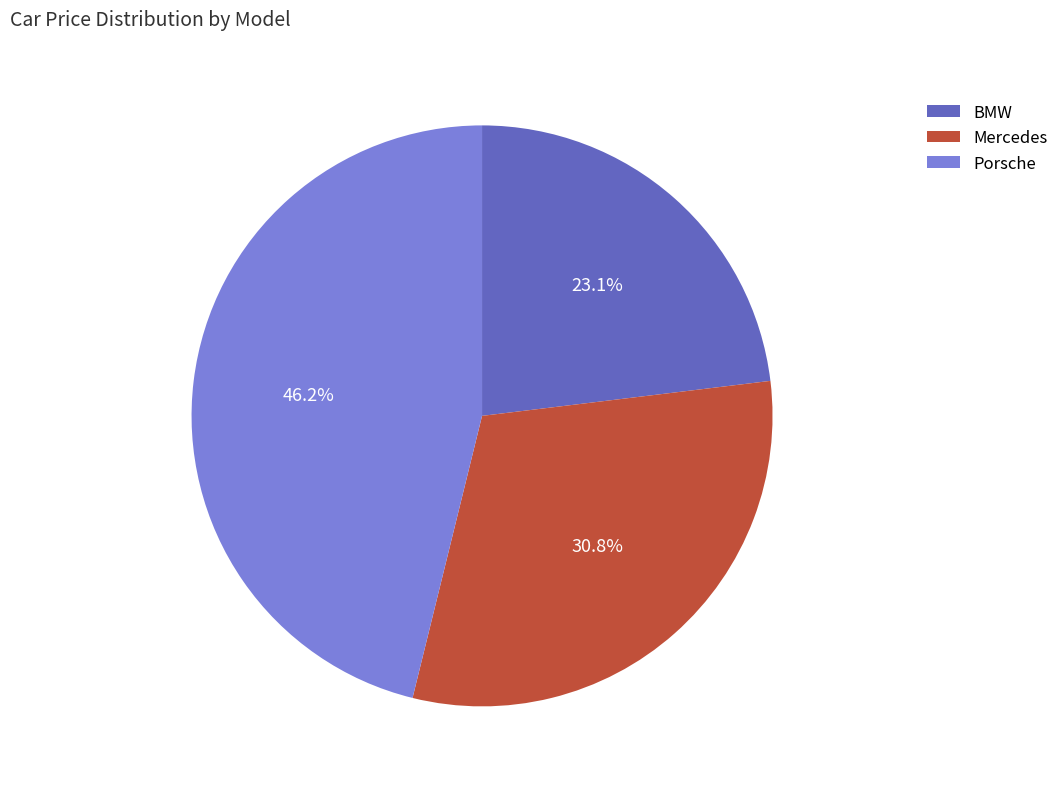

Is the sum of BMW and Mercedes greater than half?

Yes